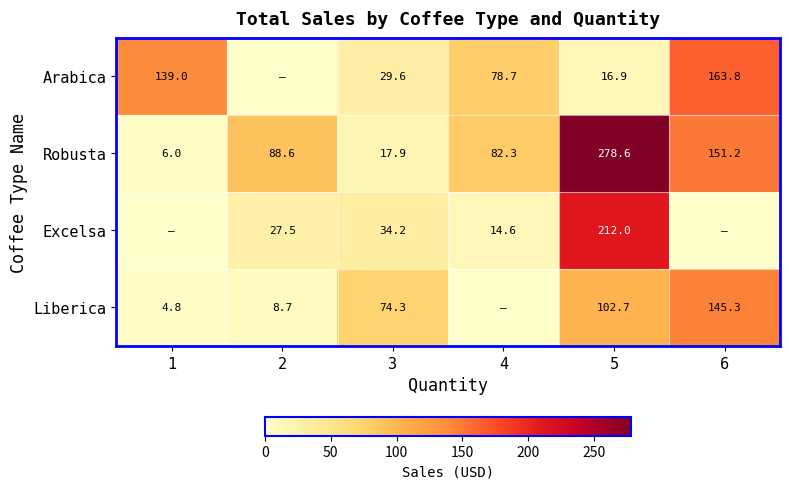

Is the value of Robusta at 4 greater than the value of Arabica at 4?

Yes